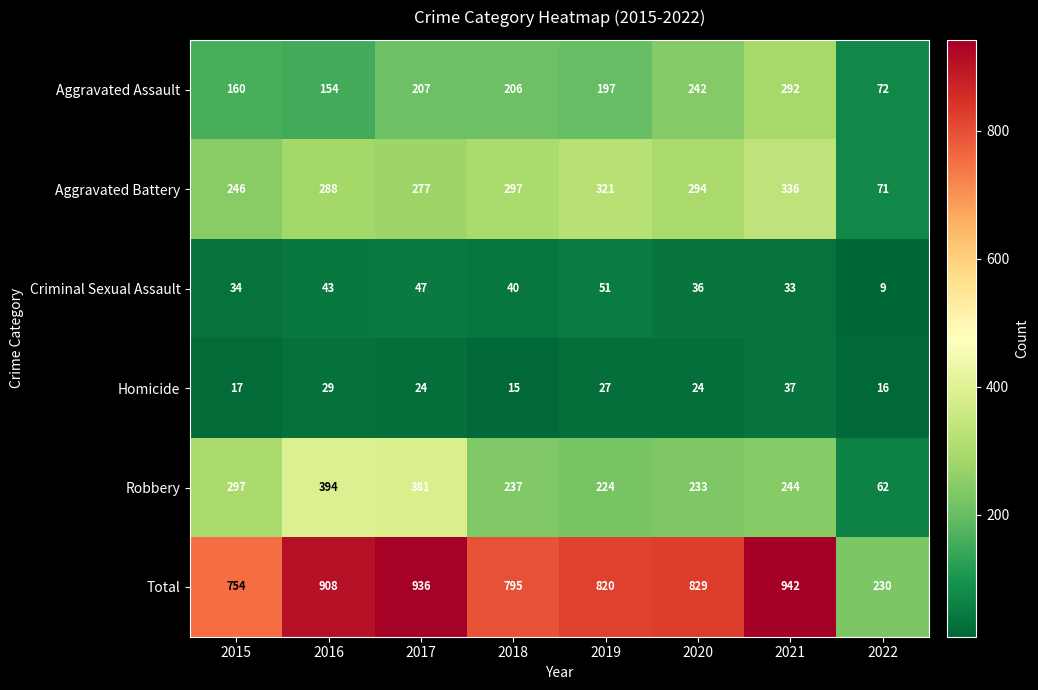

What is the sum of all Total values?

6214